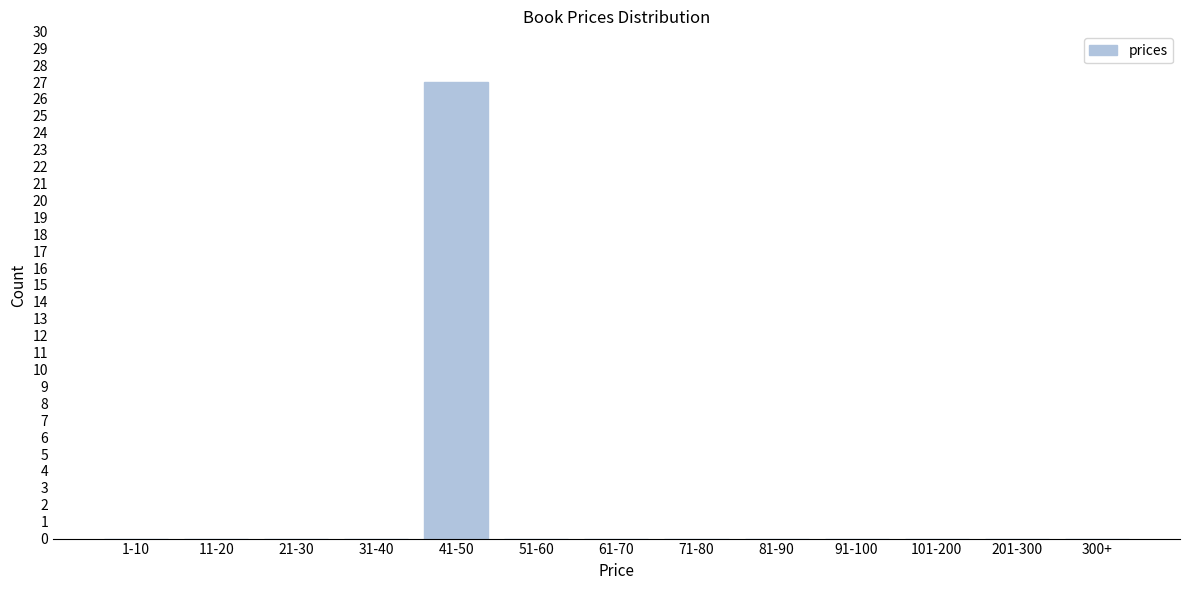

Reading left to right, list all the values displayed in this chart.

1-10=0	11-20=0	21-30=0	31-40=0	41-50=27	51-60=0	61-70=0	71-80=0	81-90=0	91-100=0	101-200=0	201-300=0	300+=0